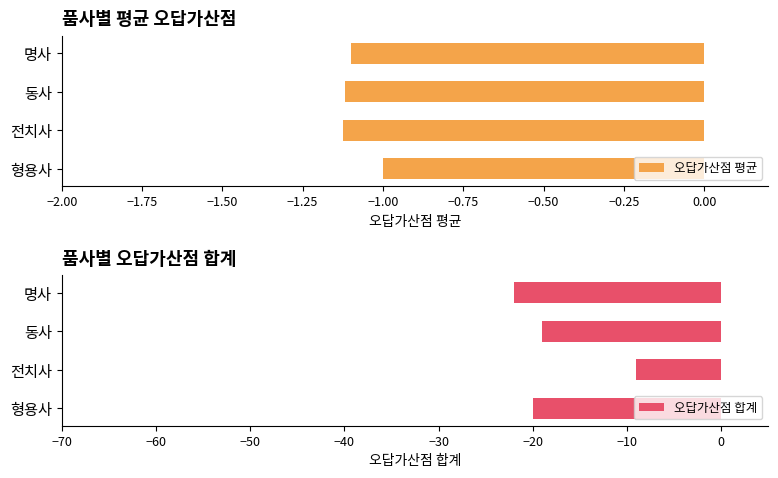

Reading left to right, what are all the values shown in this chart?

오답가산점 평균: -1.0	-1.1	-1.1	-1.1
오답가산점 합계: -20.0	-9.0	-19.0	-22.0